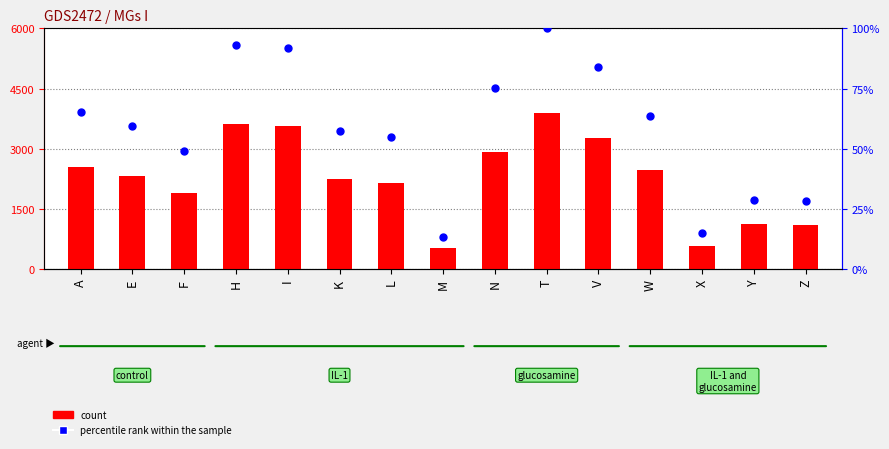

Which series has the largest Y range (max minus min)?

MGs I